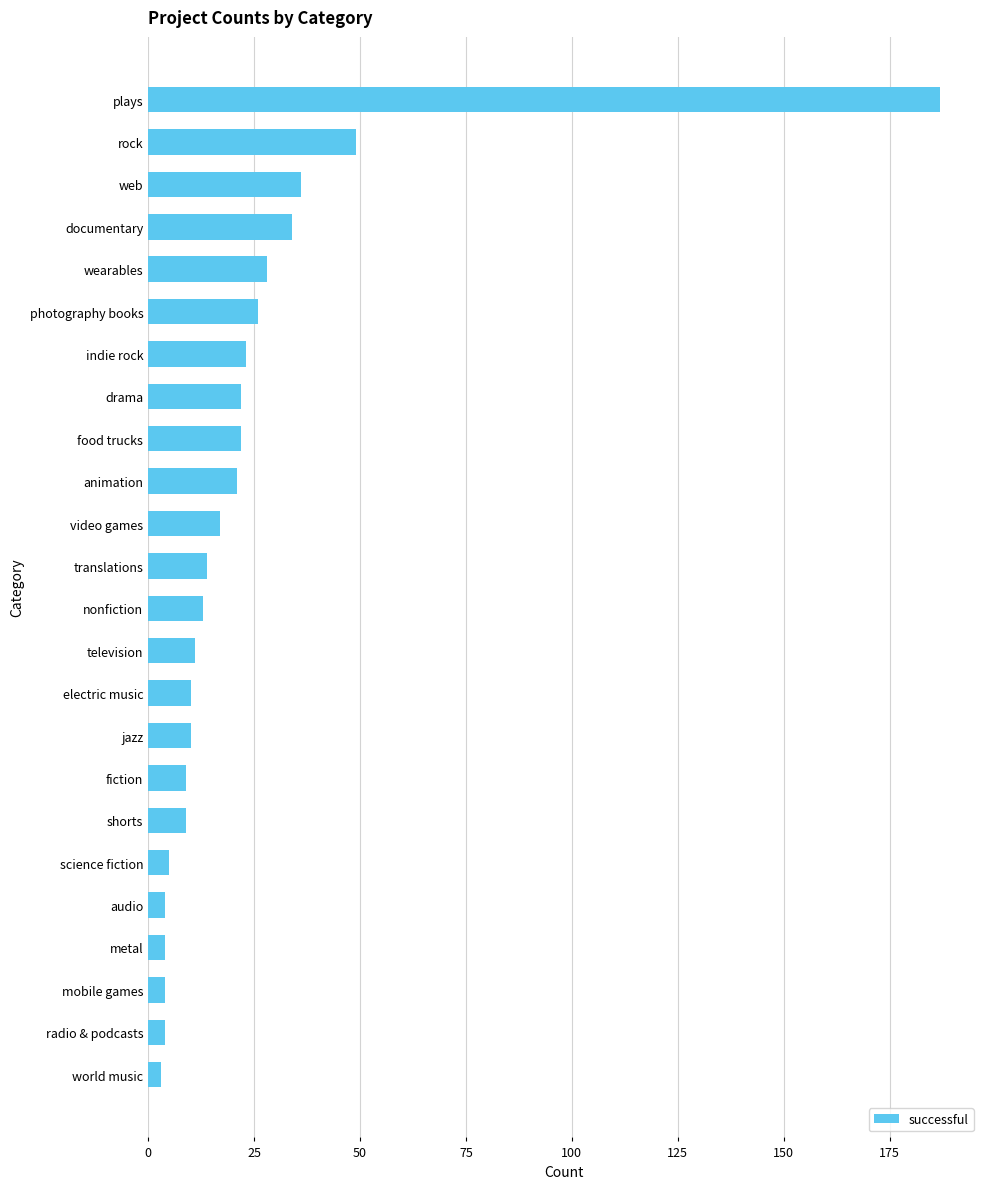

The chart shows a value of 4 at mobile games. True or false?

True